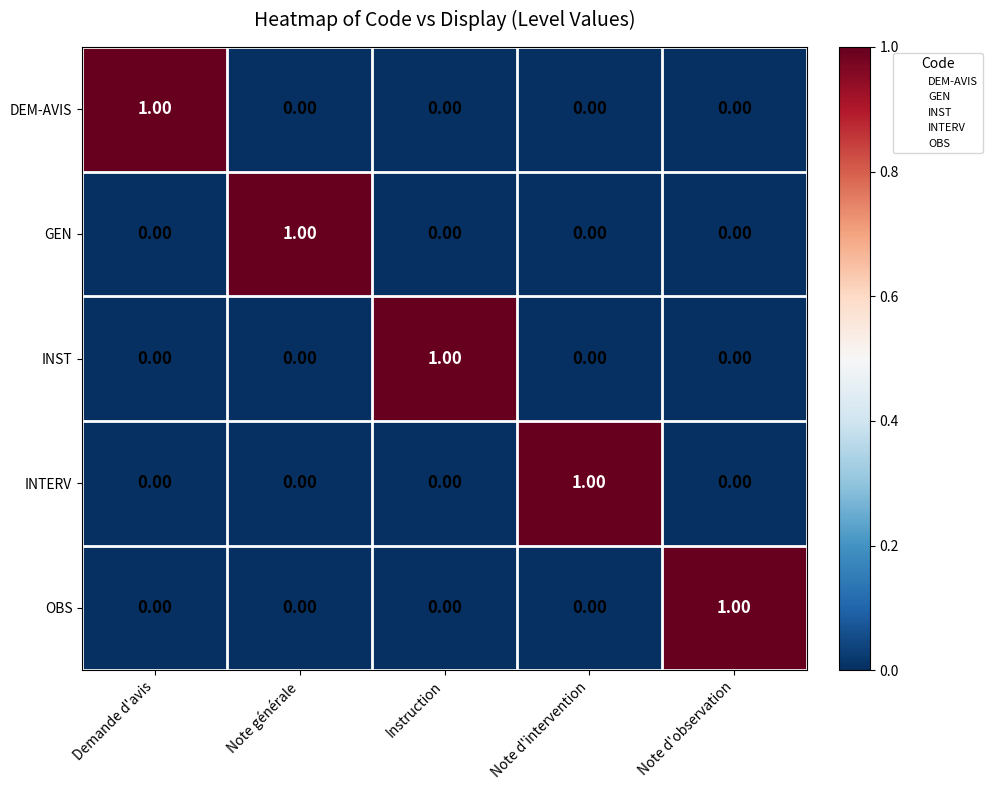

At how many categories does at least one series exceed 0?

5